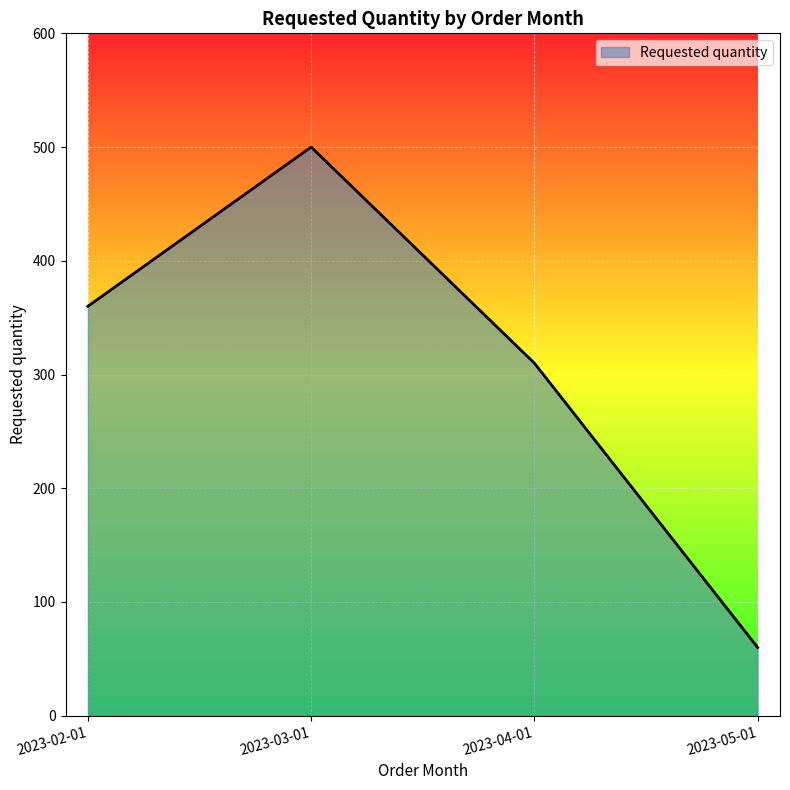

What is the difference between the second highest and second lowest values?

50